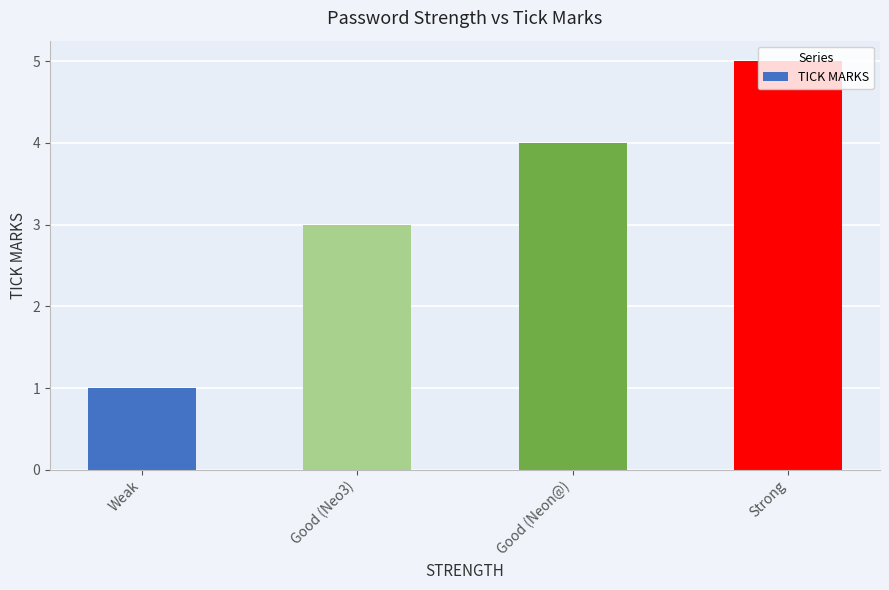

Rank the categories by value from lowest to highest.

Weak, Good (Neo3), Good (Neon@), Strong